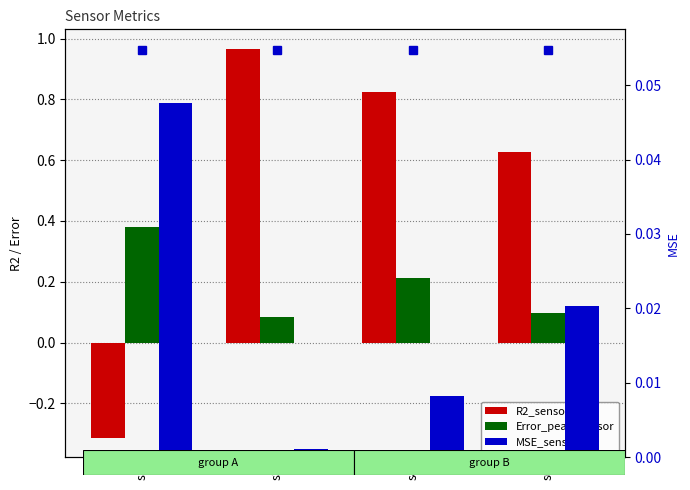

Between s4 and s3, which is larger?

s3